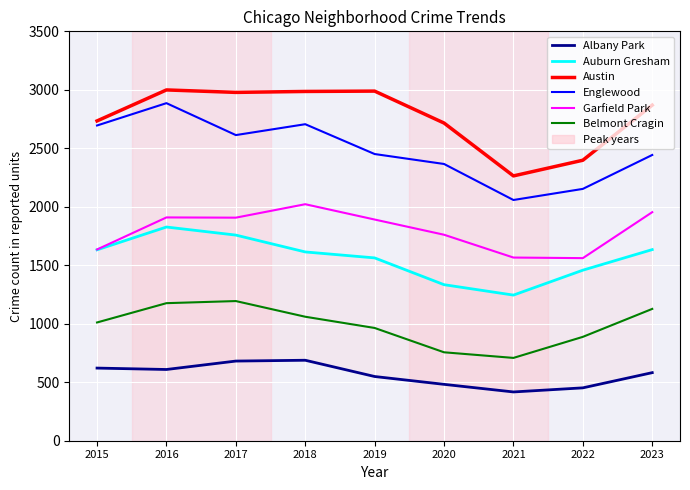

What is the total value across all series at 2018?

11076